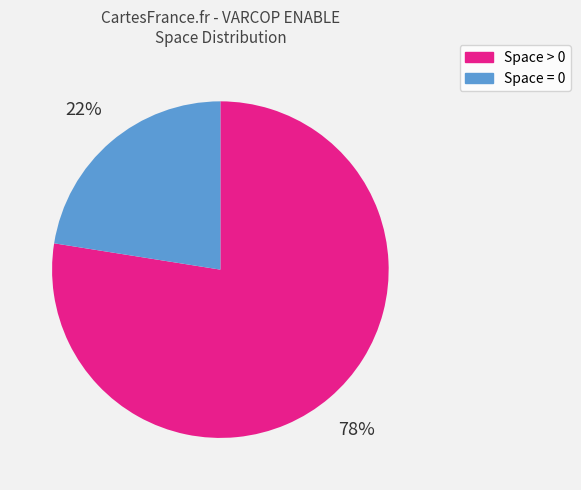

Is there a majority slice in this chart?

Yes